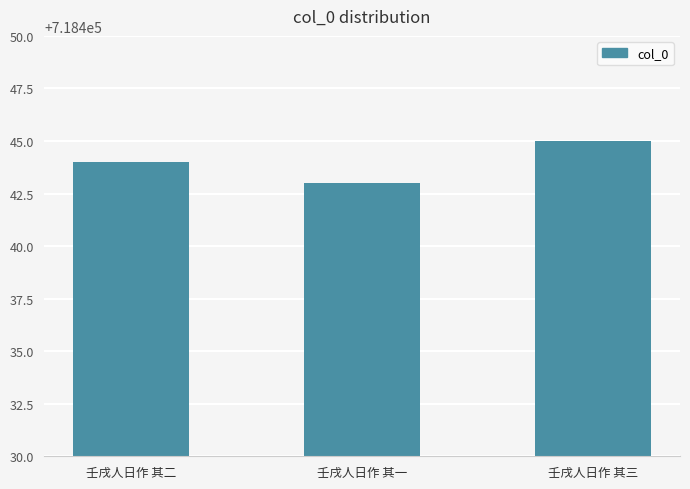

What is the sum of all values?

2155332